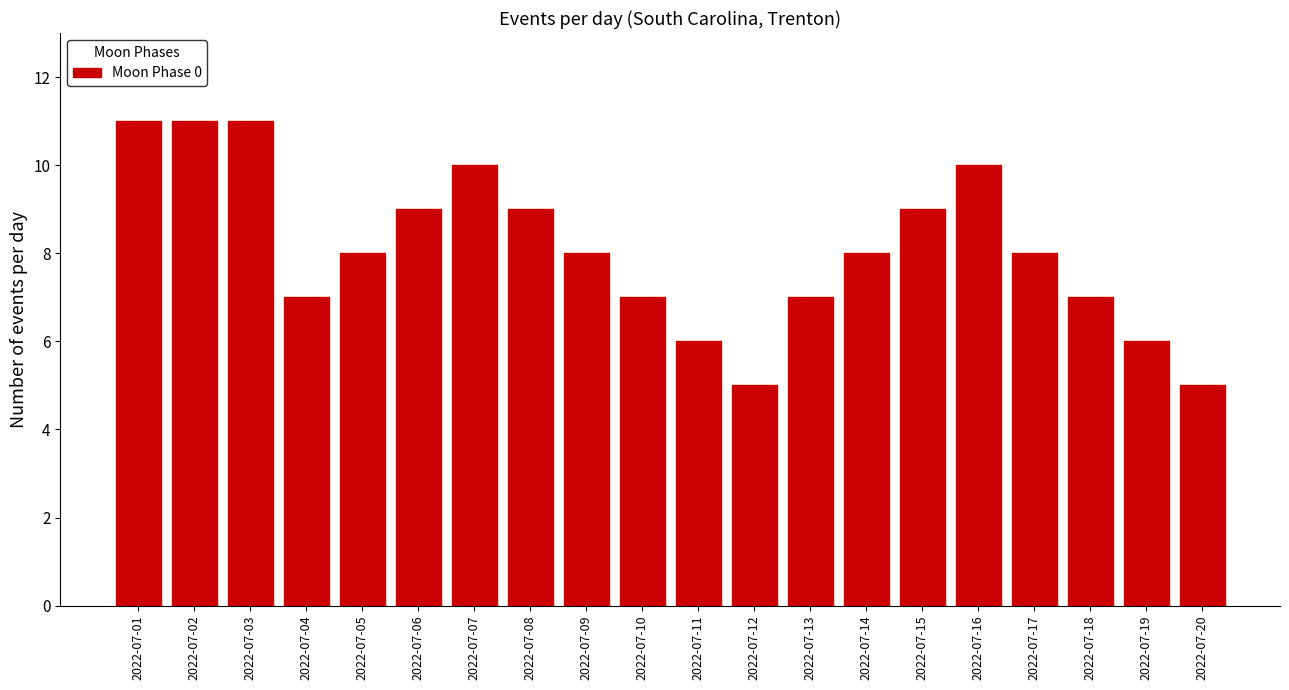

Reading left to right, extract all data points from this chart.

2022-07-01=11	2022-07-02=11	2022-07-03=11	2022-07-04=7	2022-07-05=8	2022-07-06=9	2022-07-07=10	2022-07-08=9	2022-07-09=8	2022-07-10=7	2022-07-11=6	2022-07-12=5	2022-07-13=7	2022-07-14=8	2022-07-15=9	2022-07-16=10	2022-07-17=8	2022-07-18=7	2022-07-19=6	2022-07-20=5